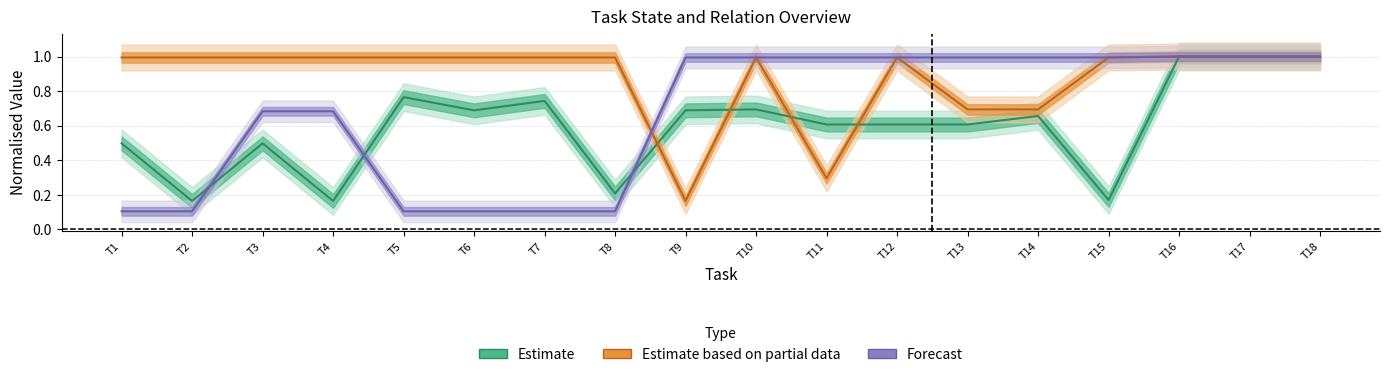

The value of Relation_on at T16 is 1.0. True or false?

True